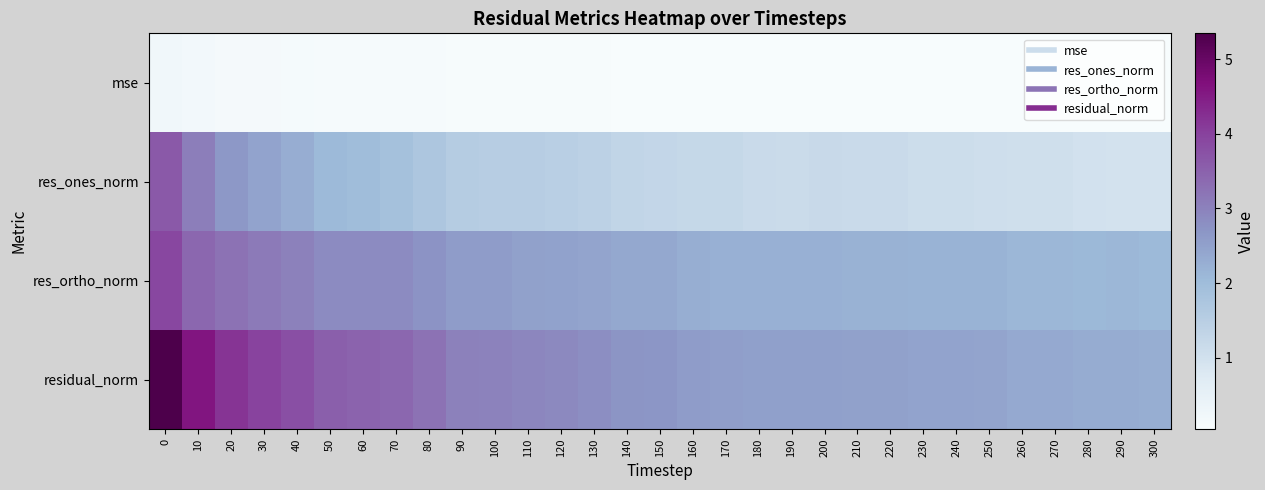

Reading left to right, extract all data points from this chart.

mse: 0=0.2	10=0.2	20=0.1	30=0.1	40=0.1	50=0.1	60=0.1	70=0.1	80=0.1	90=0.1	100=0.1	110=0.1	120=0.1	130=0.1	140=0.1	150=0.1	160=0.1	170=0.1	180=0.1	190=0.1	200=0.1	210=0.1	220=0.1	230=0.0	240=0.0	250=0.0	260=0.0	270=0.0	280=0.0	290=0.0	300=0.0
res_ones_norm: 0=3.6	10=3.1	20=2.6	30=2.4	40=2.3	50=2.1	60=2.0	70=1.9	80=1.7	90=1.6	100=1.5	110=1.5	120=1.5	130=1.4	140=1.3	150=1.3	160=1.2	170=1.2	180=1.2	190=1.2	200=1.2	210=1.2	220=1.2	230=1.1	240=1.1	250=1.1	260=1.0	270=1.0	280=1.0	290=1.0	300=1.0
res_ortho_norm: 0=3.9	10=3.4	20=3.2	30=3.1	40=3.0	50=2.9	60=2.8	70=2.9	80=2.7	90=2.6	100=2.6	110=2.5	120=2.5	130=2.4	140=2.4	150=2.4	160=2.3	170=2.2	180=2.2	190=2.2	200=2.2	210=2.2	220=2.2	230=2.2	240=2.2	250=2.2	260=2.1	270=2.1	280=2.1	290=2.1	300=2.1
residual_norm: 0=5.3	10=4.6	20=4.2	30=4.0	40=3.8	50=3.5	60=3.5	70=3.4	80=3.2	90=3.0	100=3.0	110=2.9	120=2.9	130=2.8	140=2.7	150=2.7	160=2.6	170=2.5	180=2.5	190=2.5	200=2.5	210=2.5	220=2.5	230=2.5	240=2.5	250=2.4	260=2.4	270=2.3	280=2.3	290=2.3	300=2.3